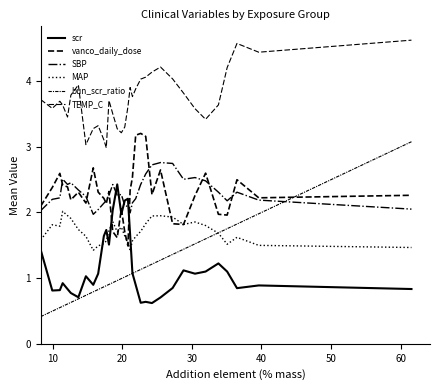

Is this an area chart (filled region under the line)?

No